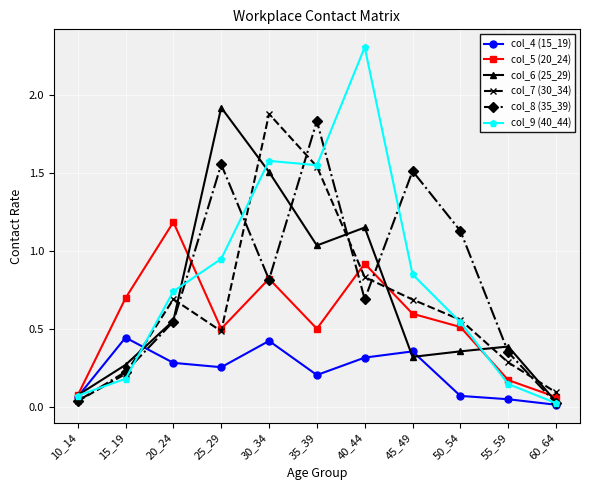

Which series has the widest spread of values?

col_9 (40_44)